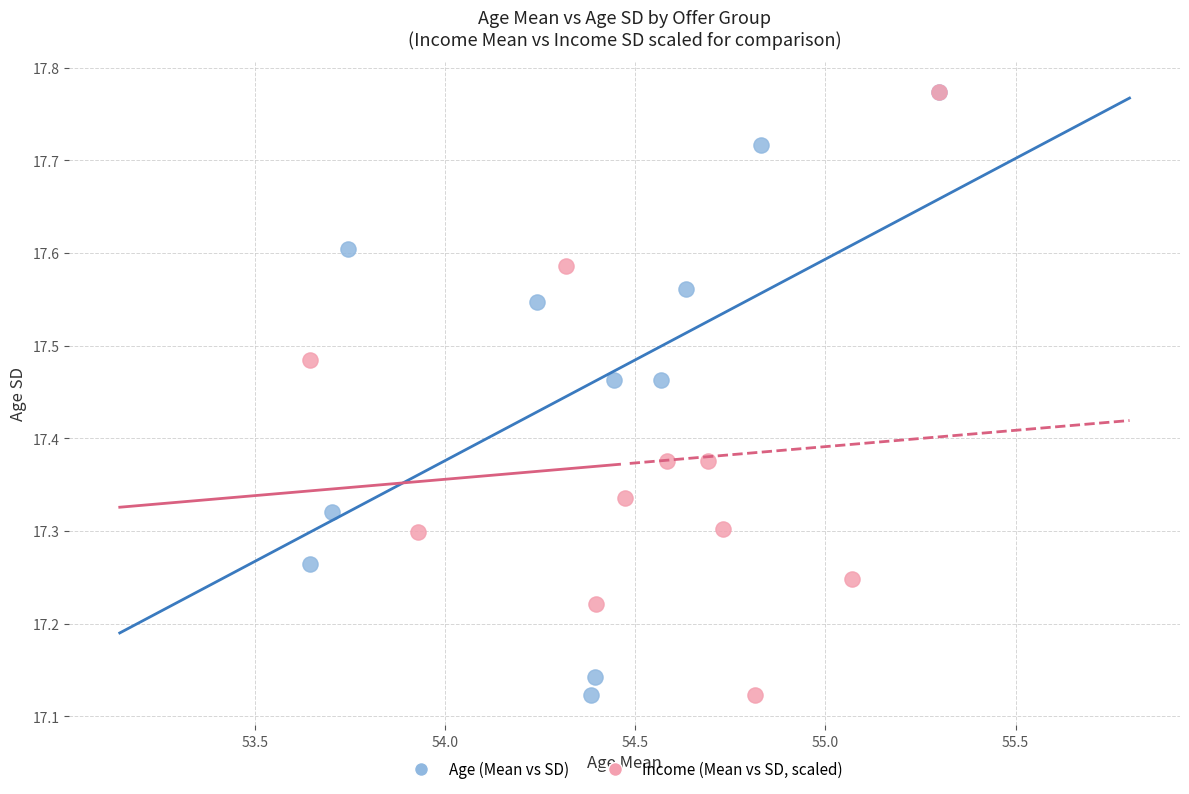

What are all the series names shown in the legend?

Age (Mean vs SD), Income (Mean vs SD, scaled)